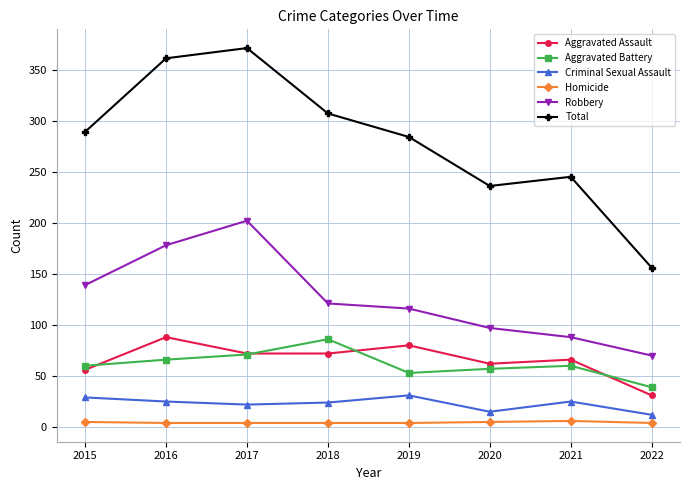

True or false: Robbery and Total intersect in this chart.

False